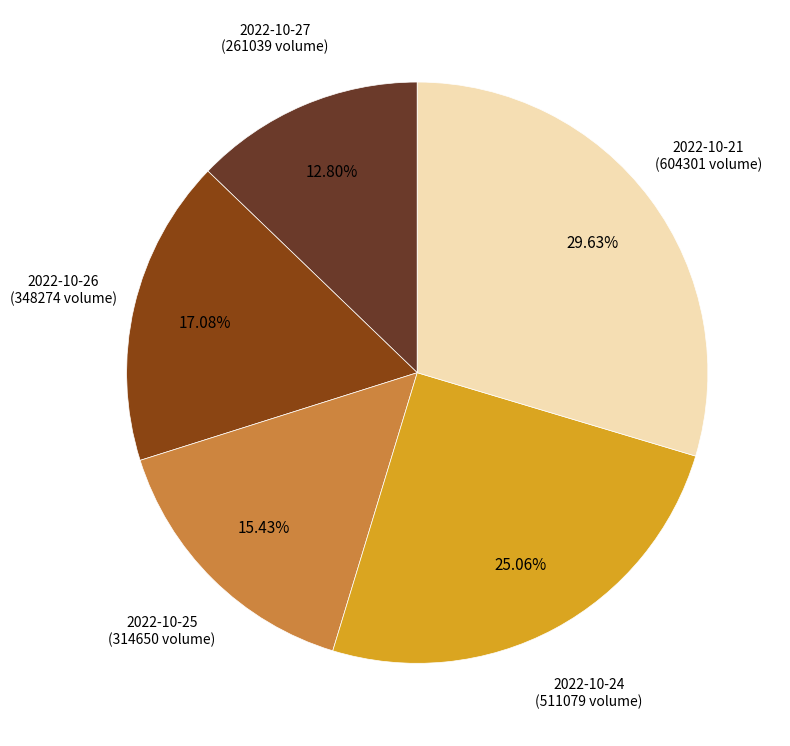

Is there a majority slice in this chart?

No